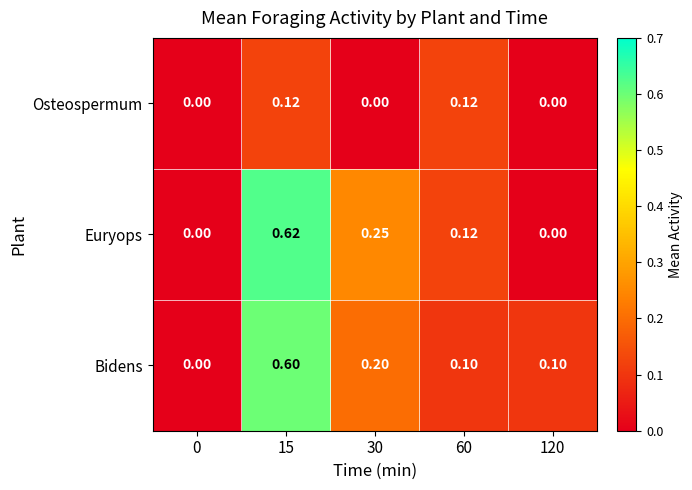

Which series has the widest spread of values?

Euryops